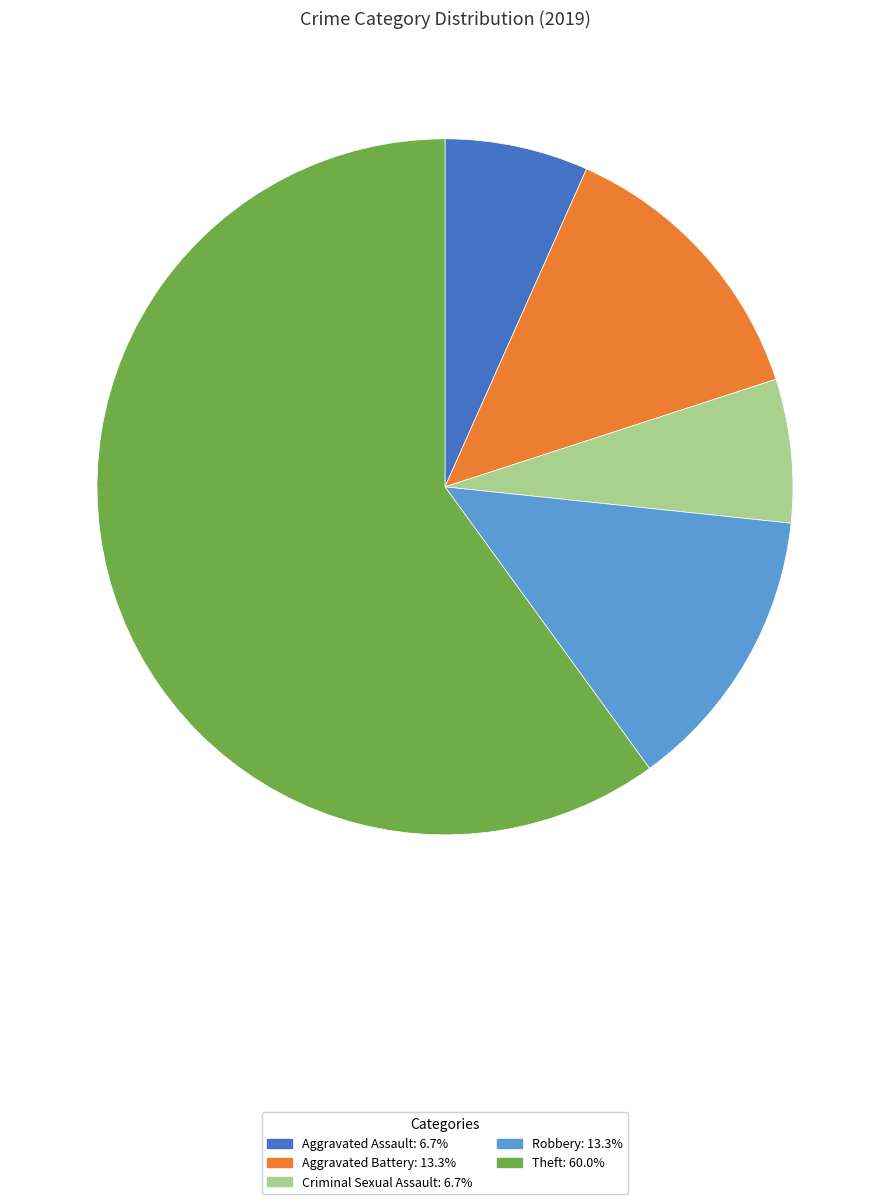

Does any single category account for the majority?

Yes